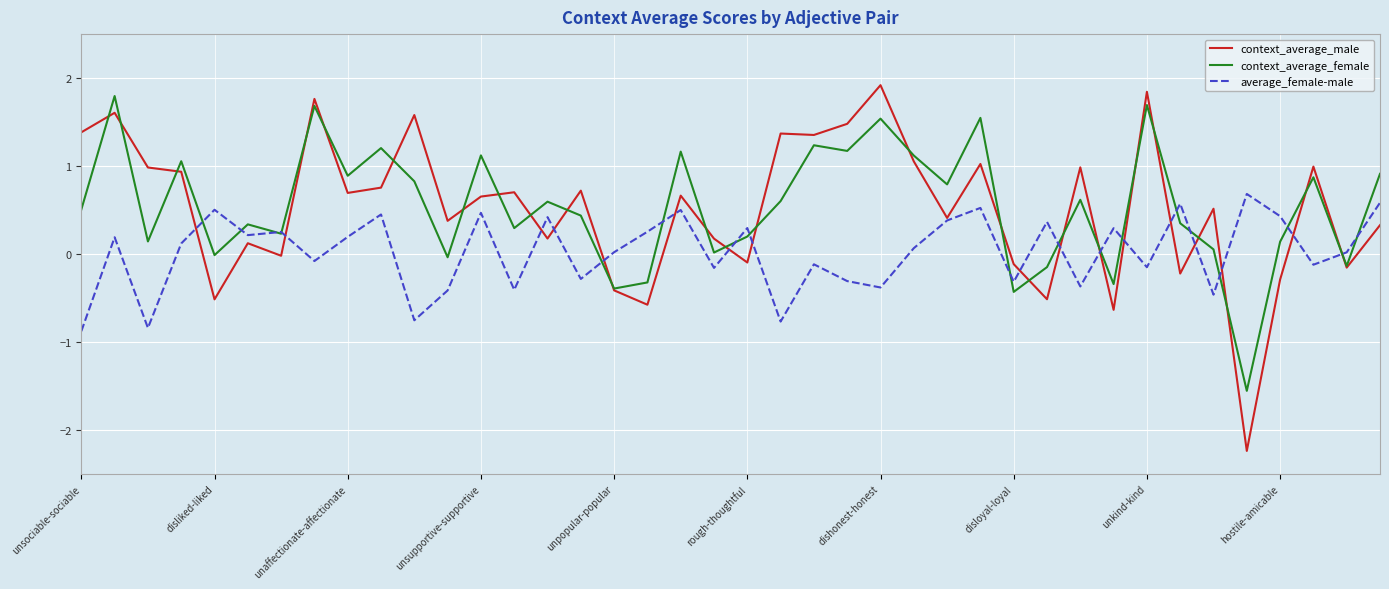

What is the greatest value displayed?

1.9